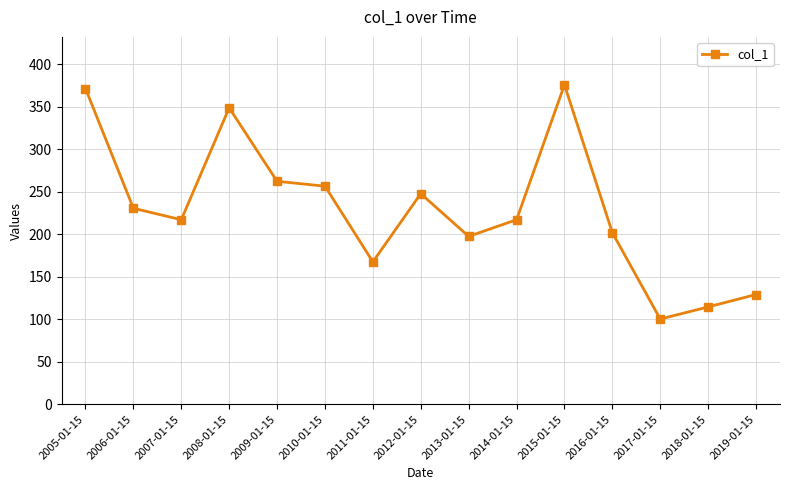

Reading right to left, list all the values displayed in this chart.

2019-01-15=129.2	2018-01-15=114.7	2017-01-15=100.4	2016-01-15=202.0	2015-01-15=376.0	2014-01-15=217.2	2013-01-15=197.7	2012-01-15=247.9	2011-01-15=167.7	2010-01-15=256.7	2009-01-15=262.5	2008-01-15=348.9	2007-01-15=217.2	2006-01-15=230.7	2005-01-15=371.6